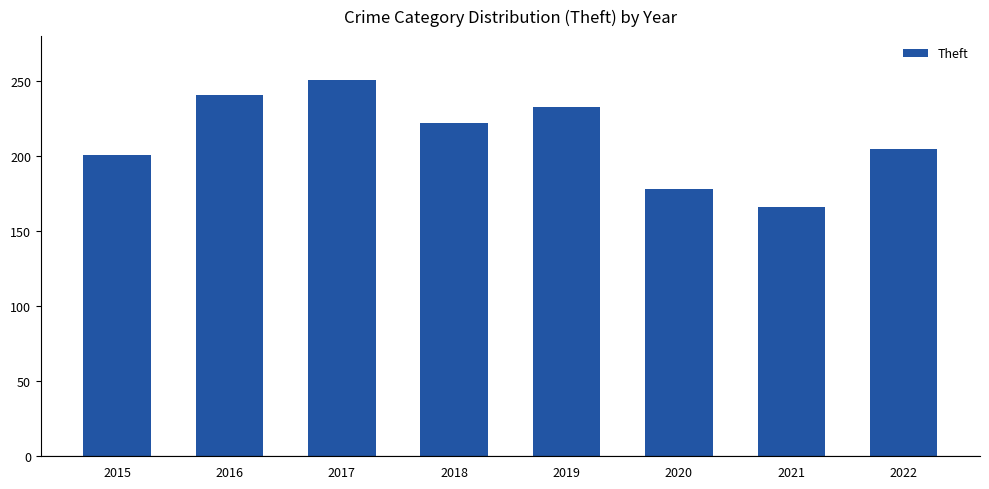

Reading left to right, what are all the values shown in this chart?

201	241	251	222	233	178	166	205